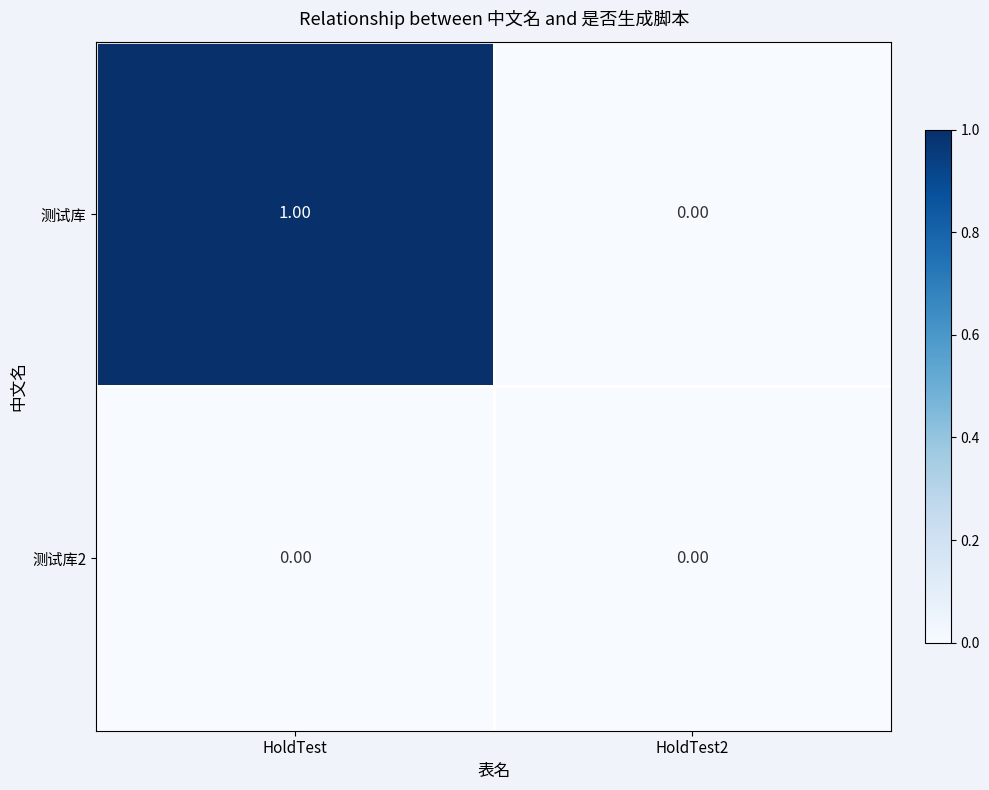

Rank the series by their maximum value, from lowest to highest.

测试库2, 测试库